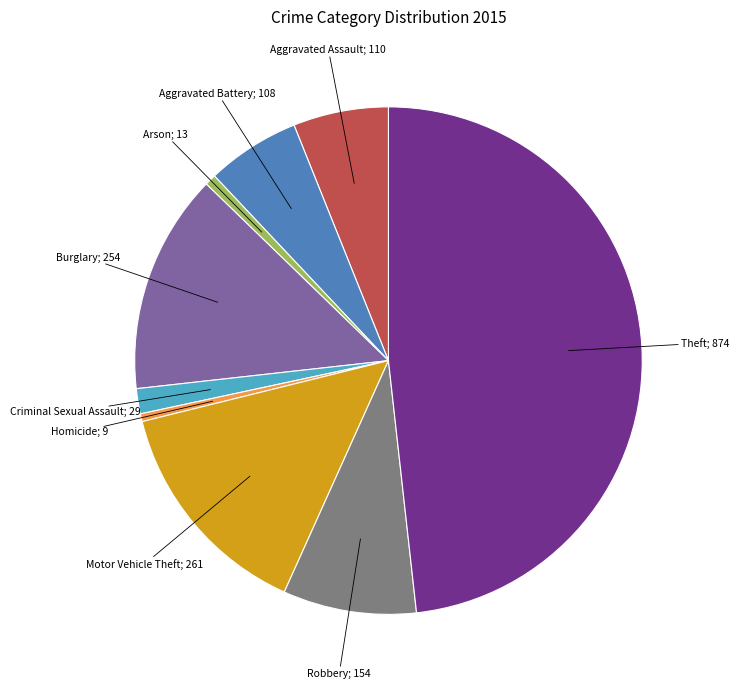

Does any single category account for the majority?

No